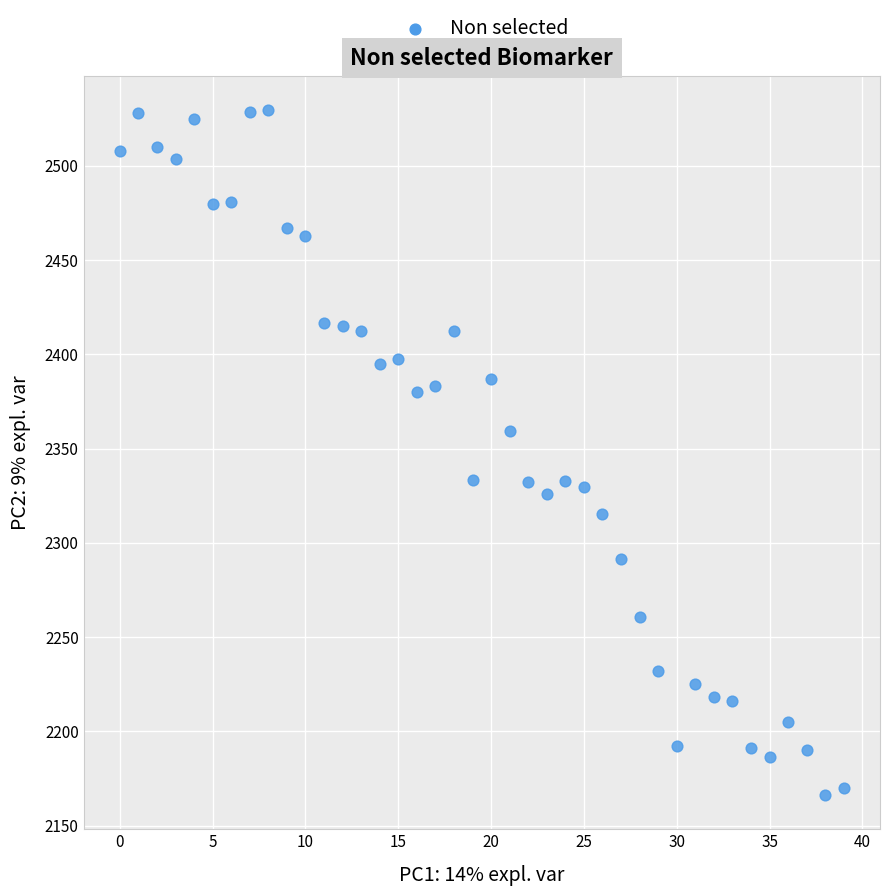

How many data points are displayed?

40